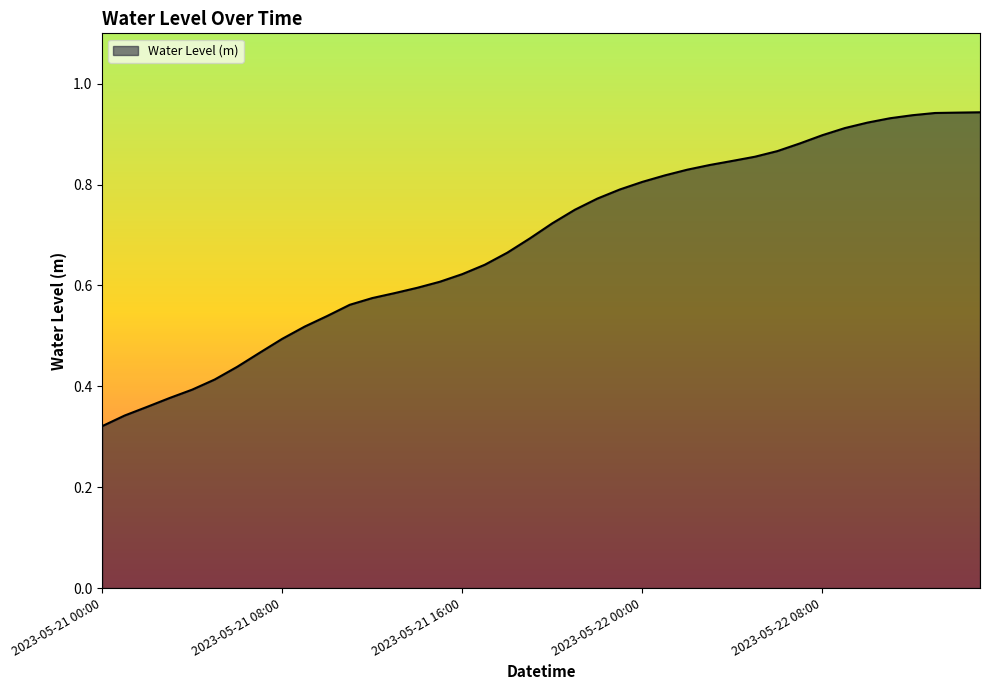

Count the number of categories in the chart.

40